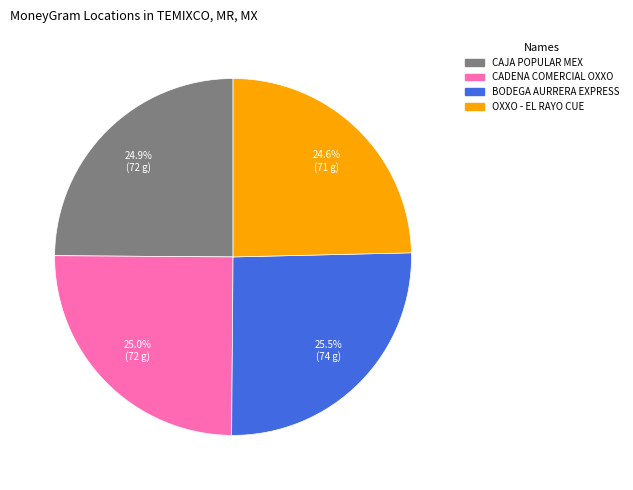

To the nearest percent, what is the difference between the largest and smallest slice percentages?

1%